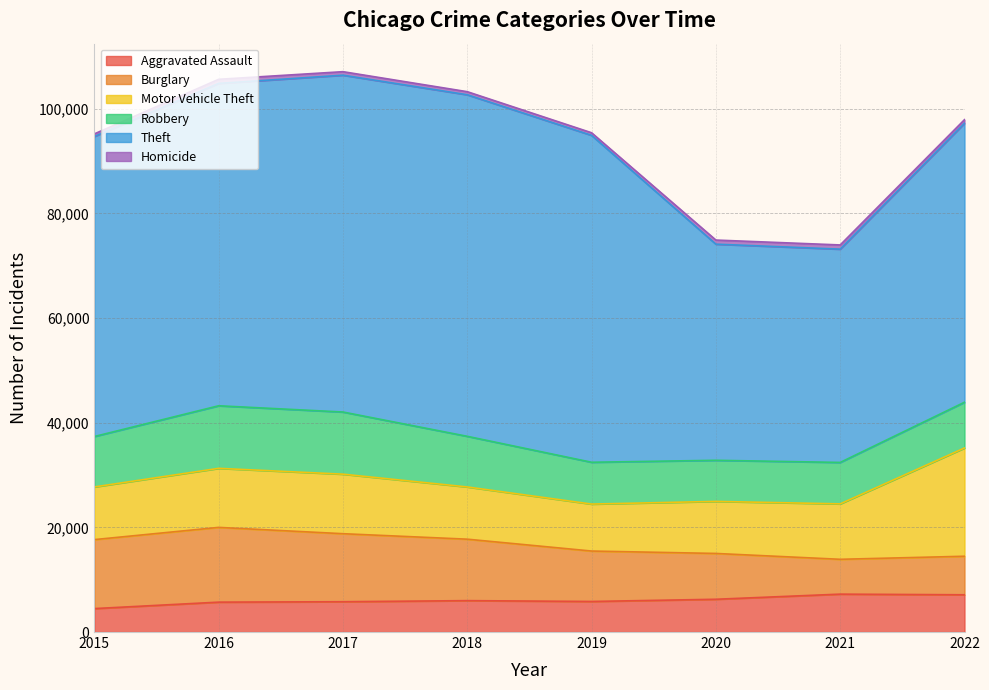

How many series are shown in this chart?

6